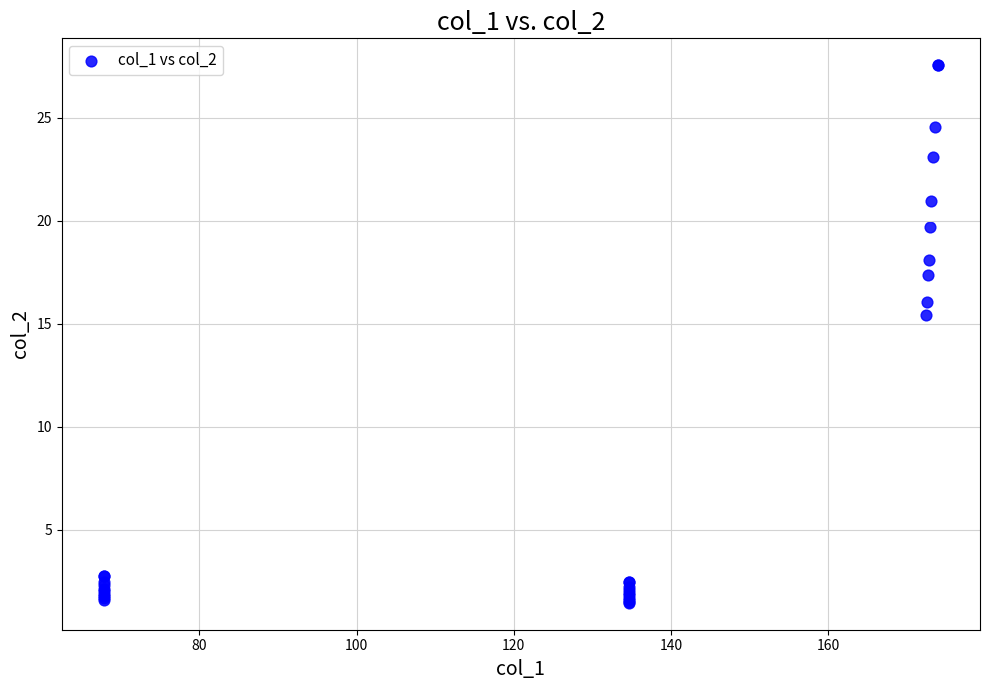

What Y value in the scatter plot is closest to 14?

15.4